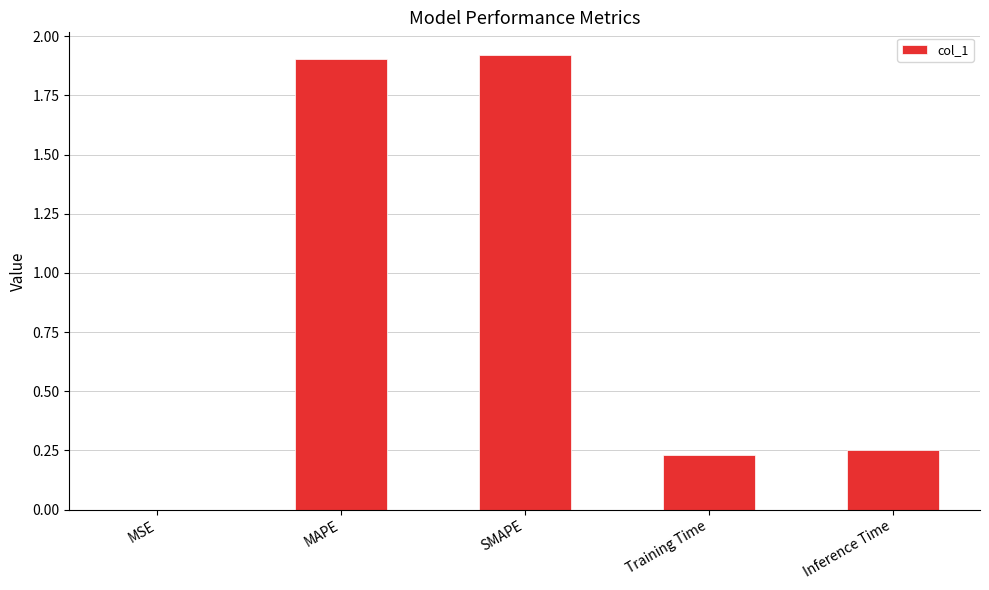

True or false: the data shows 0.1 at Inference Time.

False